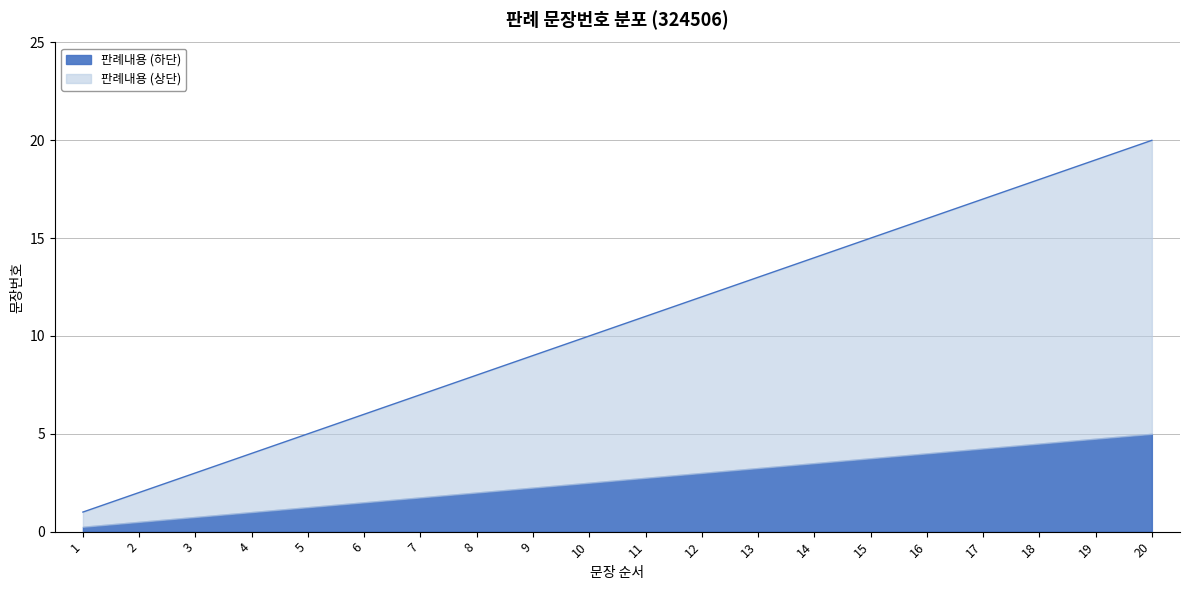

What is the sum of the values at 6 and 15?

21